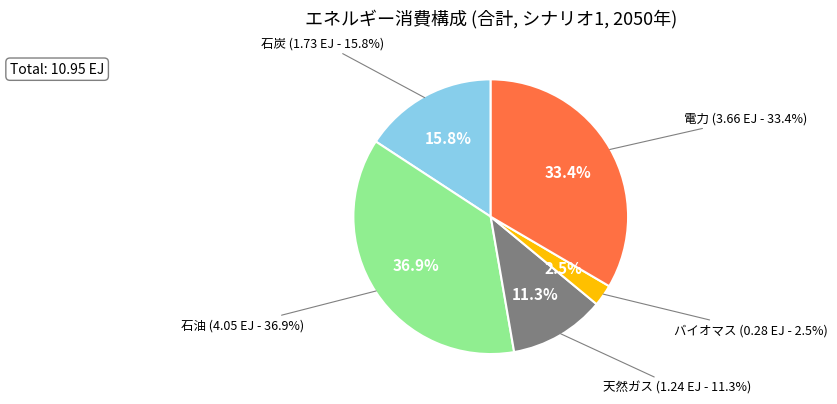

Is 2030 the majority of the pie?

No